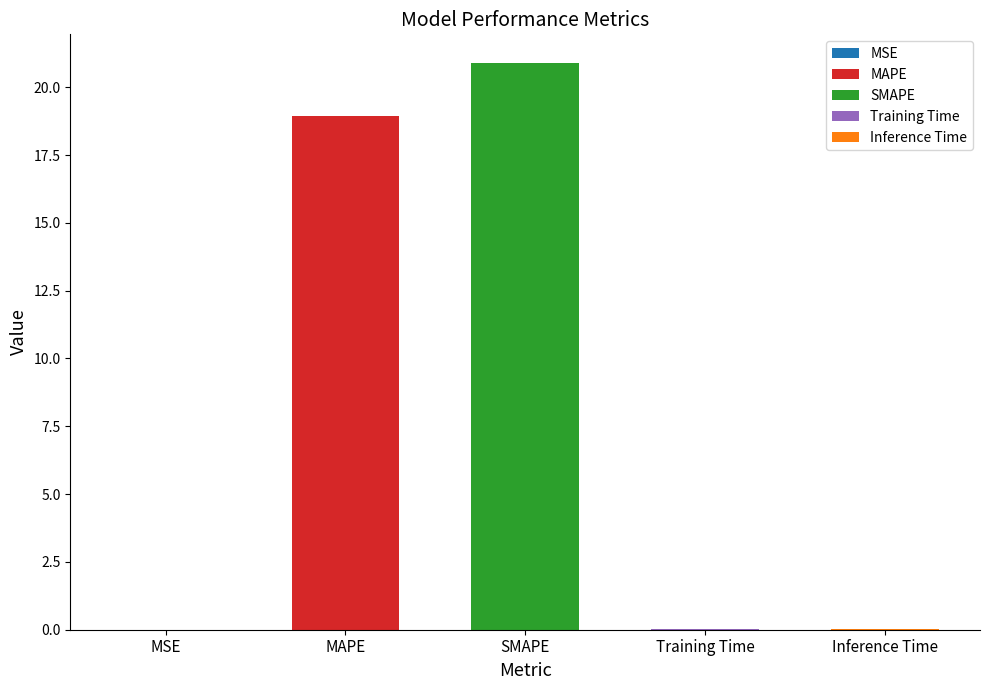

At which category does the chart reach its peak across all series?

SMAPE